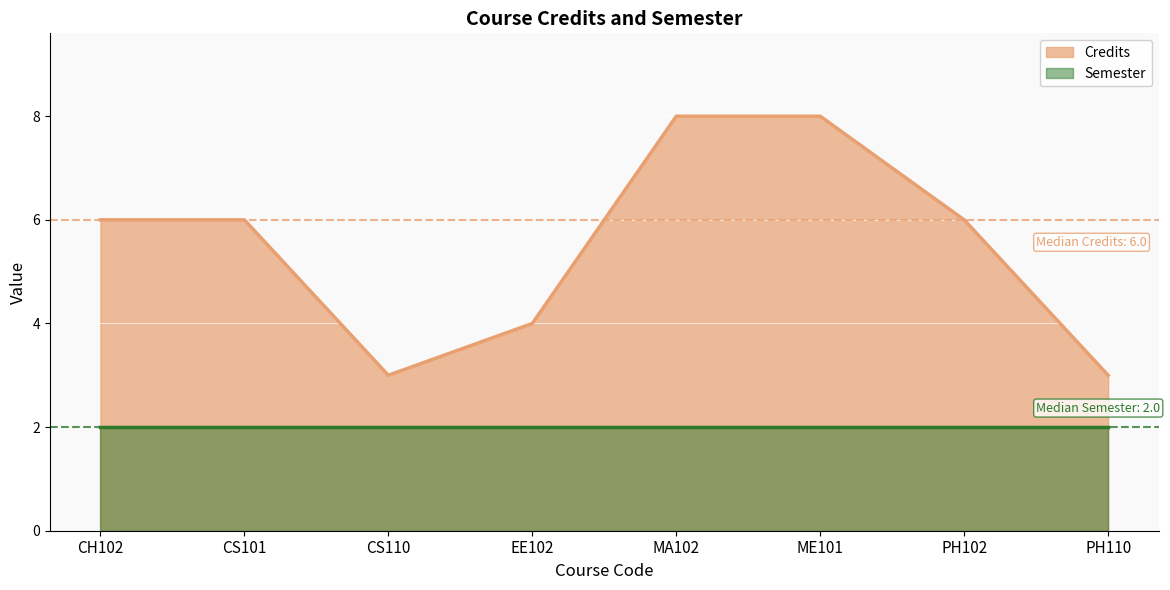

Rank the categories by value from lowest to highest.

CS110, PH110, EE102, CH102, CS101, PH102, MA102, ME101